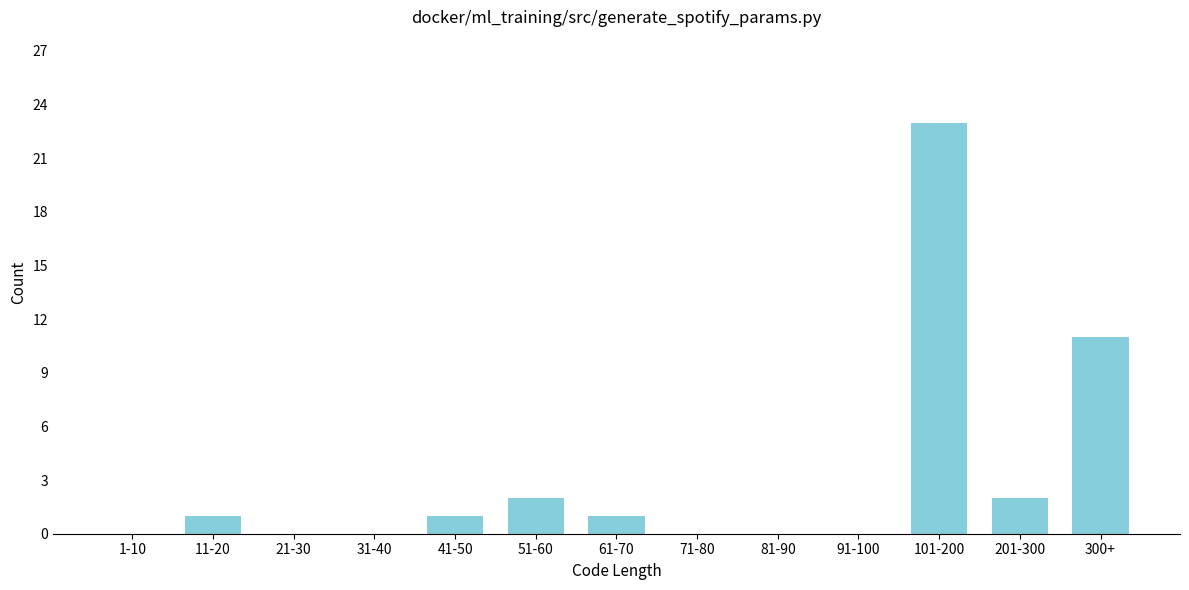

Reading left to right, list all the values displayed in this chart.

1-10=0	11-20=1	21-30=0	31-40=0	41-50=1	51-60=2	61-70=1	71-80=0	81-90=0	91-100=0	101-200=23	201-300=2	300+=11